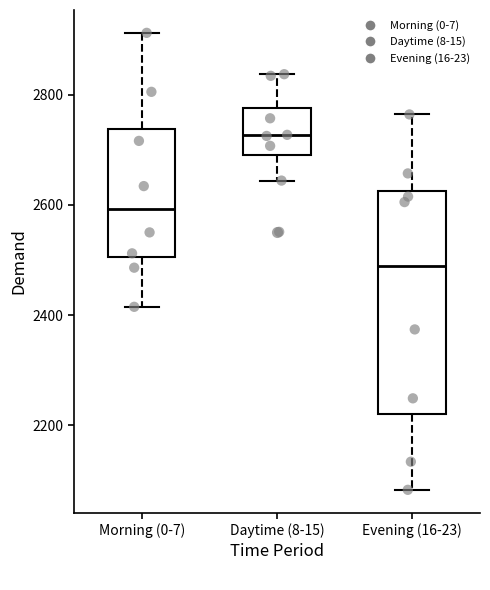

Reading left to right, transcribe this box plot: for each box, give where its median line is, the range the box spans, and where its two whiskers end, as read against the y-axis. The values are not printed on the chart, so give them approximately, as read against the axis.

Morning (0-7): median 2600, box 2500 to 2740, whiskers 2420 to 2920
Daytime (8-15): median 2720, box 2700 to 2780, whiskers 2640 to 2840
Evening (16-23): median 2480, box 2220 to 2620, whiskers 2080 to 2760